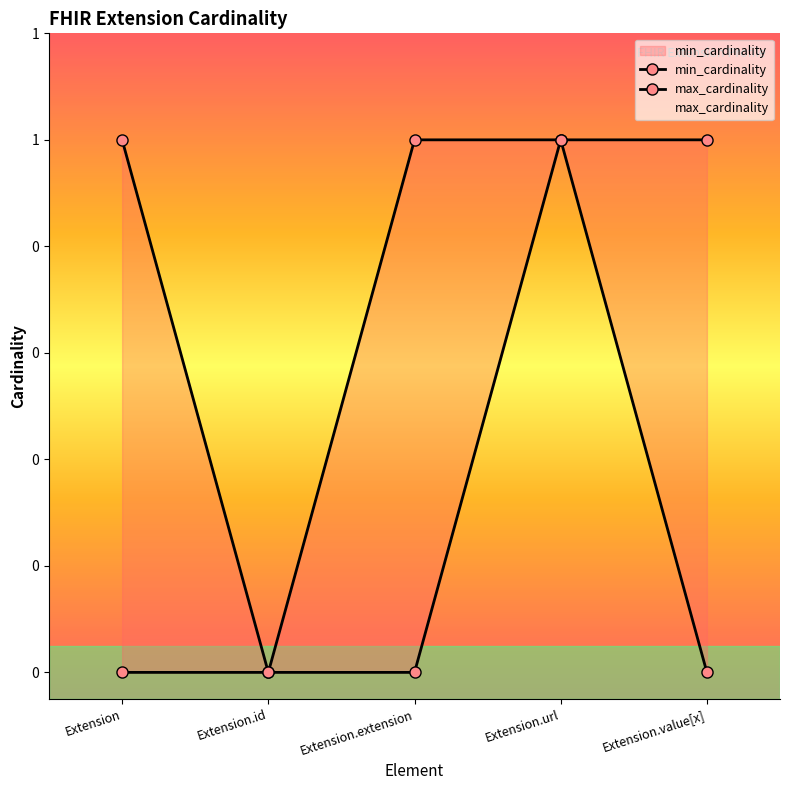

How many data points in min_cardinality are above 0?

1